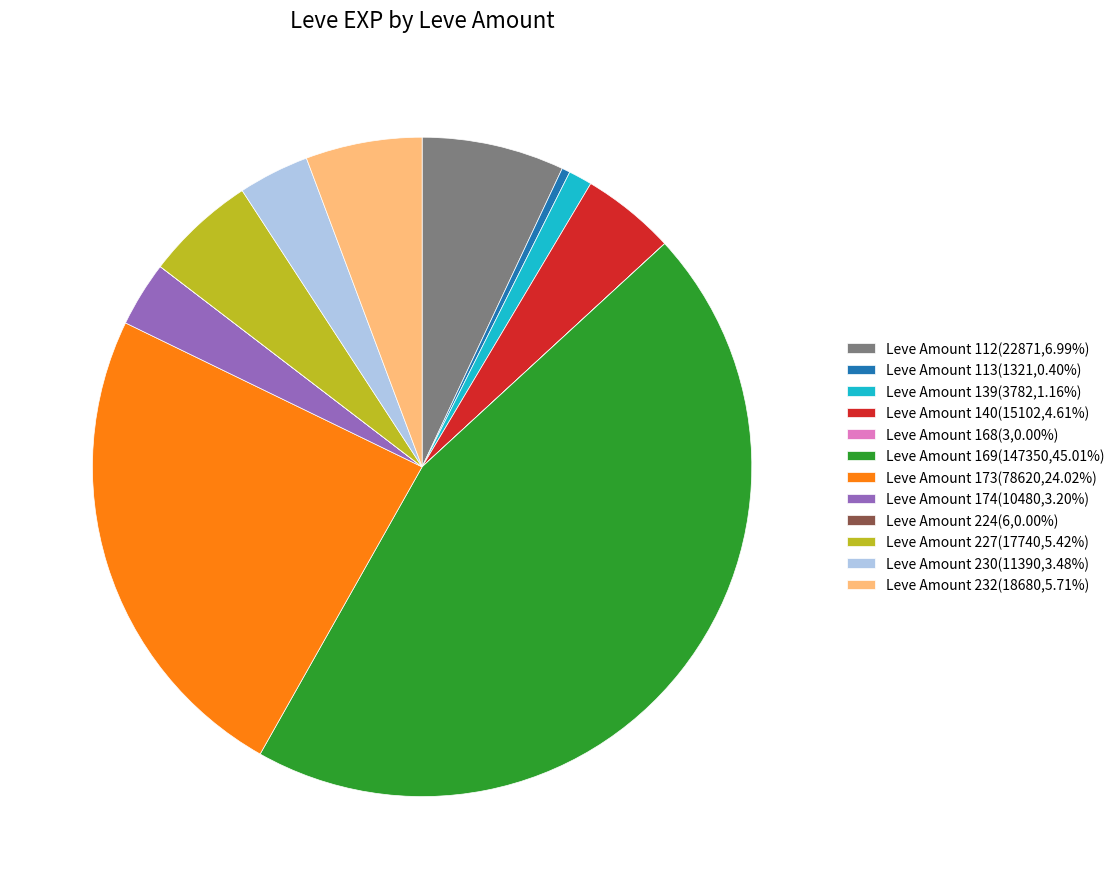

Is there any slice that represents more than half of the pie?

No